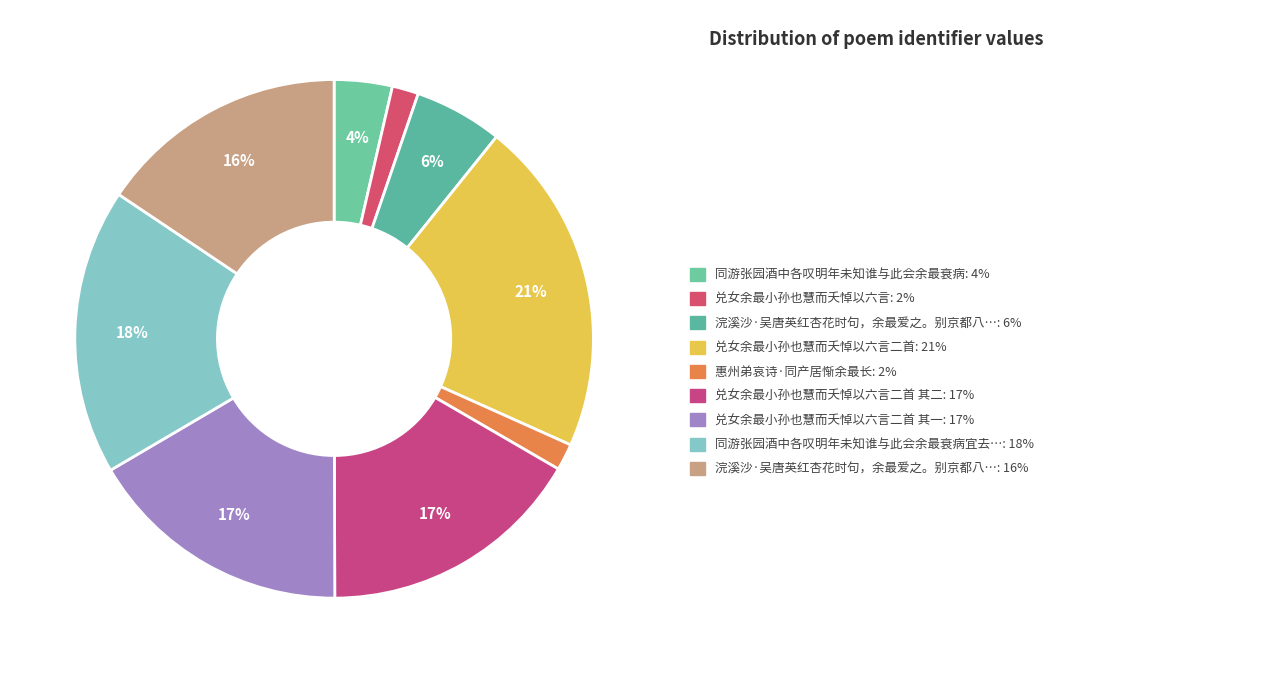

To the nearest percent, what is the difference between the largest and smallest slice percentages?

19%